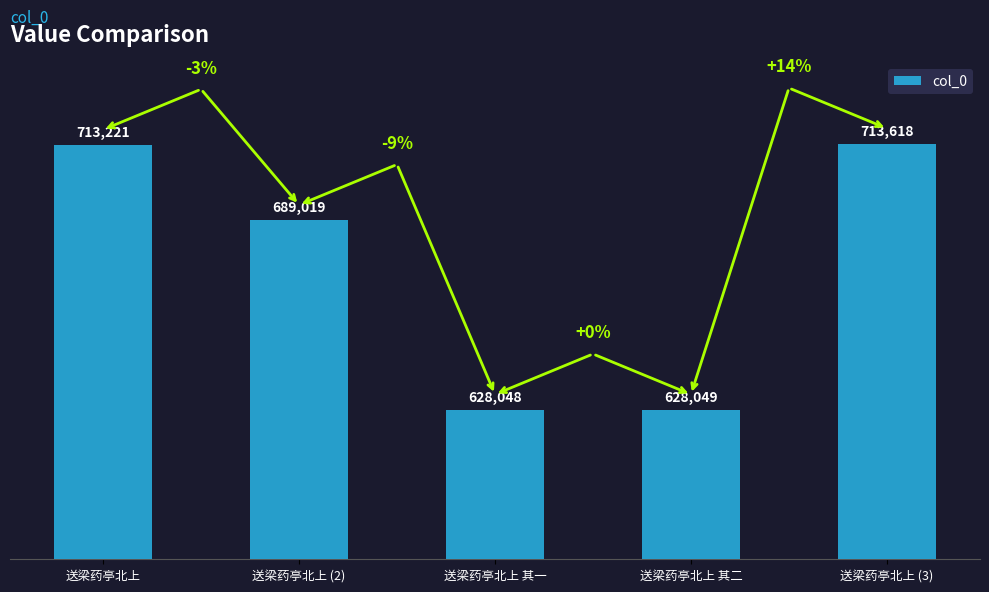

Where does the data first go above 689019?

送梁药亭北上